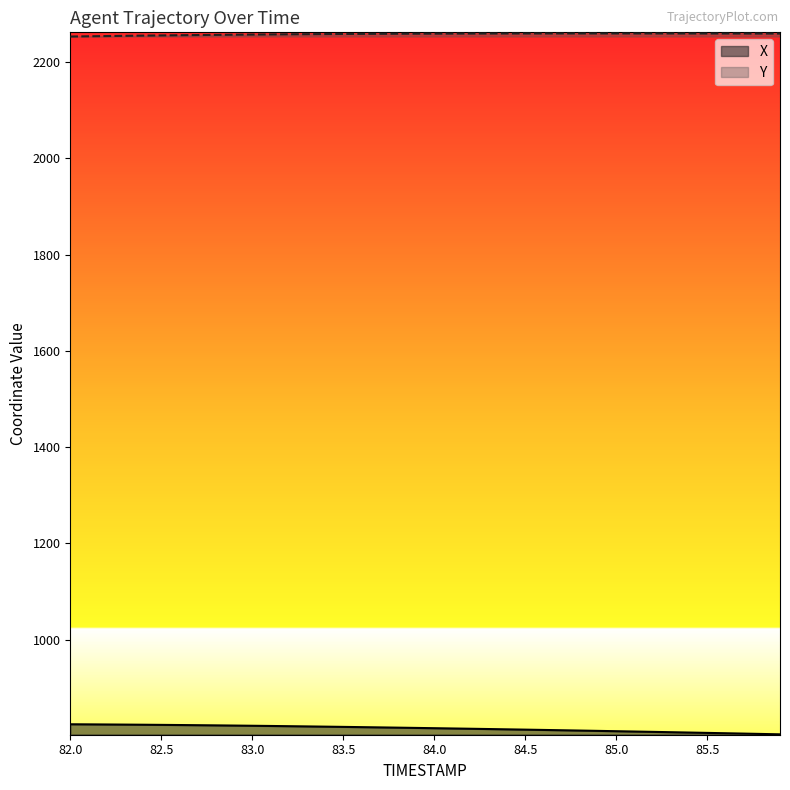

What are all the series names shown in the legend?

X, Y